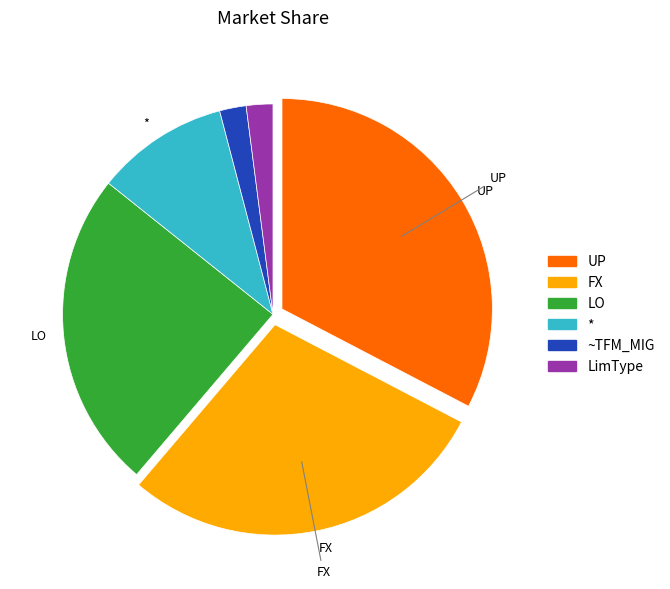

Count the number of slices in the pie.

6